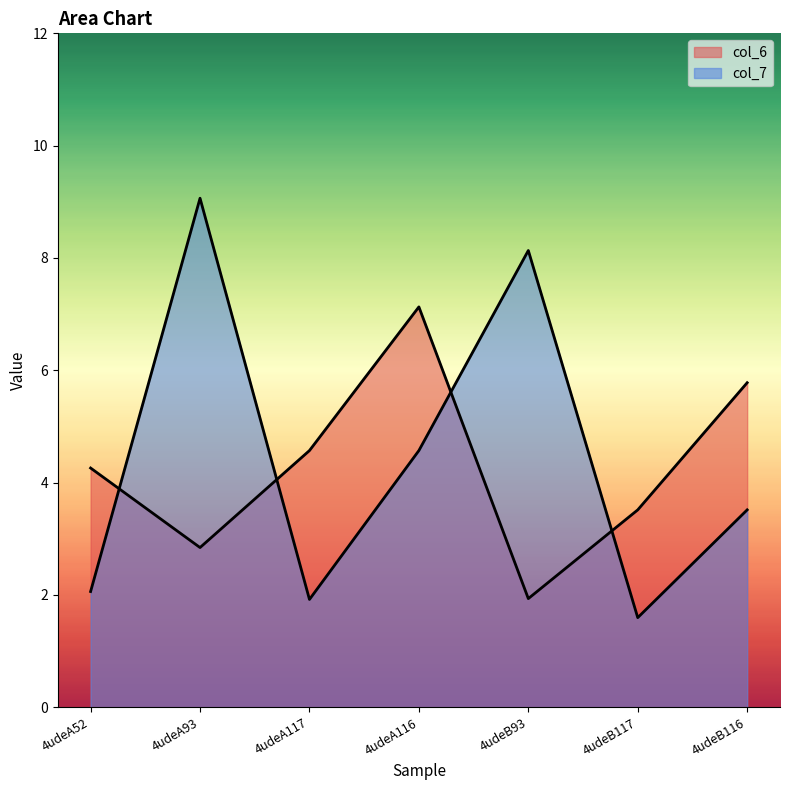

How many data points in col_7 are less than 3?

3